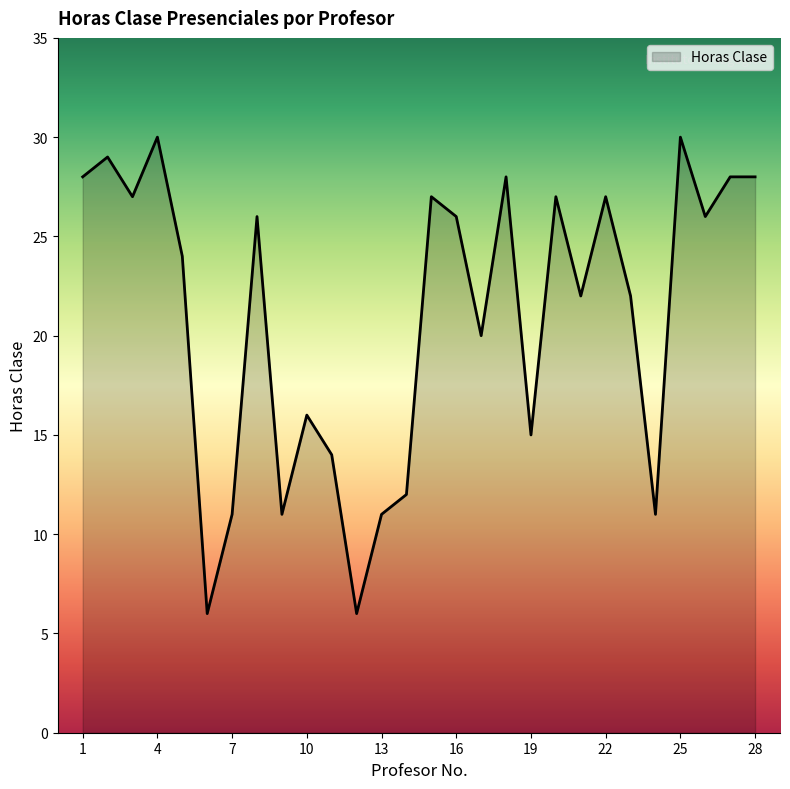

What is the difference between the maximum and minimum values?

24